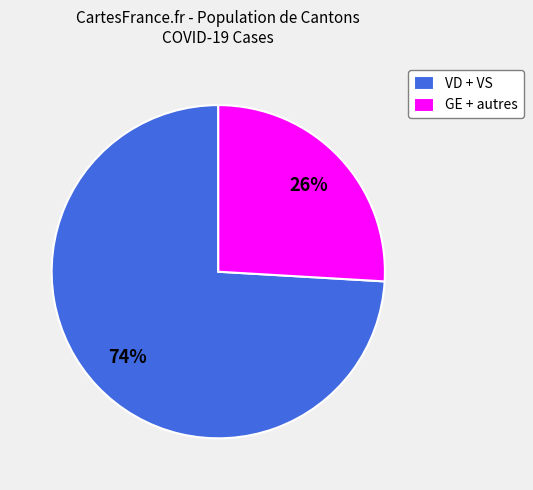

Rank the categories by value from lowest to highest.

GE + autres, VD + VS